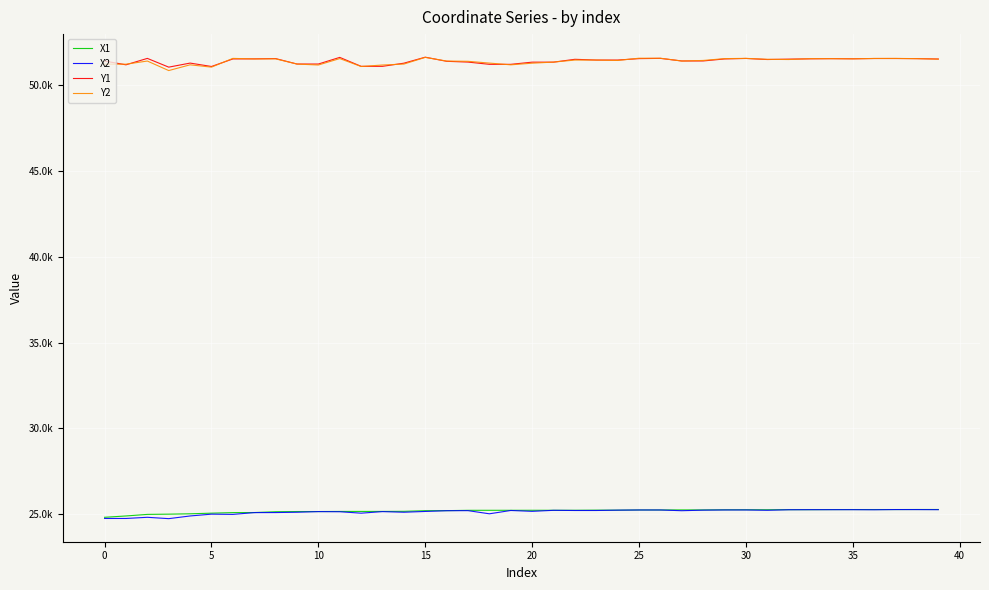

Which series has the largest range (max minus min)?

Y2